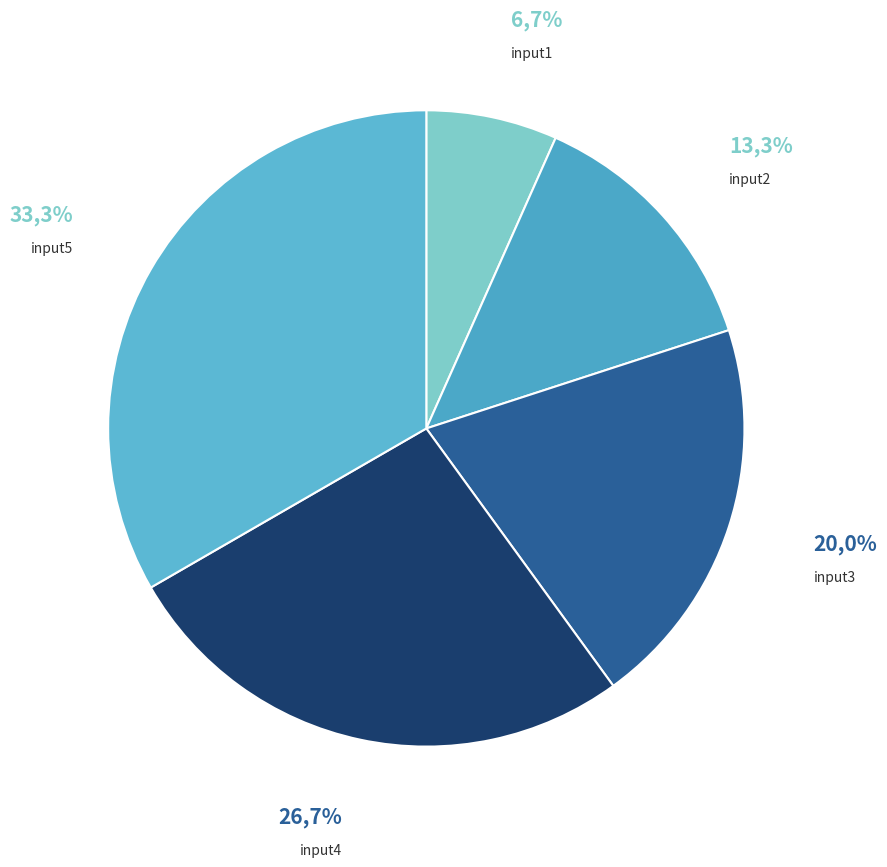

What is the total percentage of input4 and input1?

33.3%